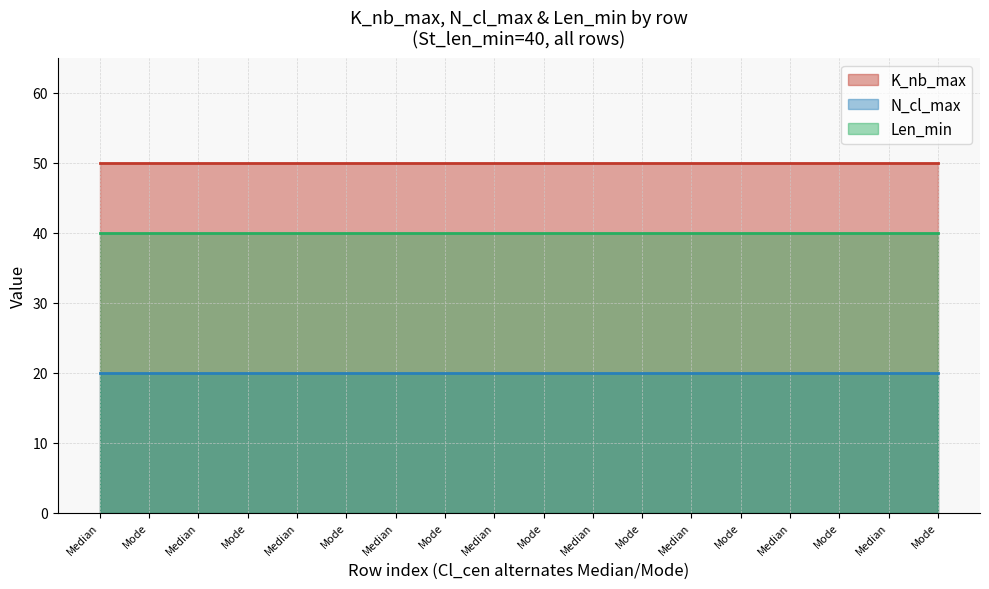

True or false: K_nb_max and N_cl_max cross at least once.

False